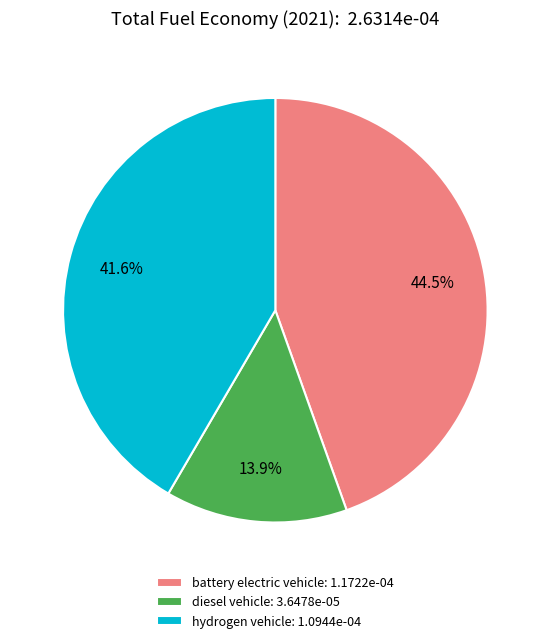

True or false: battery electric vehicle accounts for 35% of the total.

False